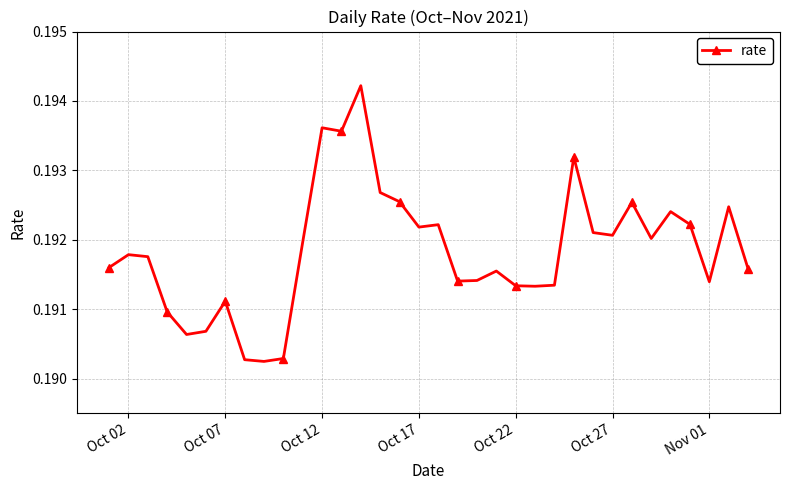

True or false: there are more than 1 points higher than both neighbors.

True